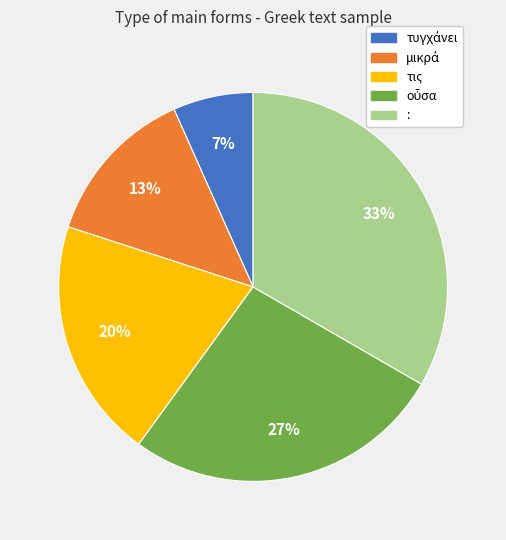

To the nearest percent, what percentage of the pie is :?

33%